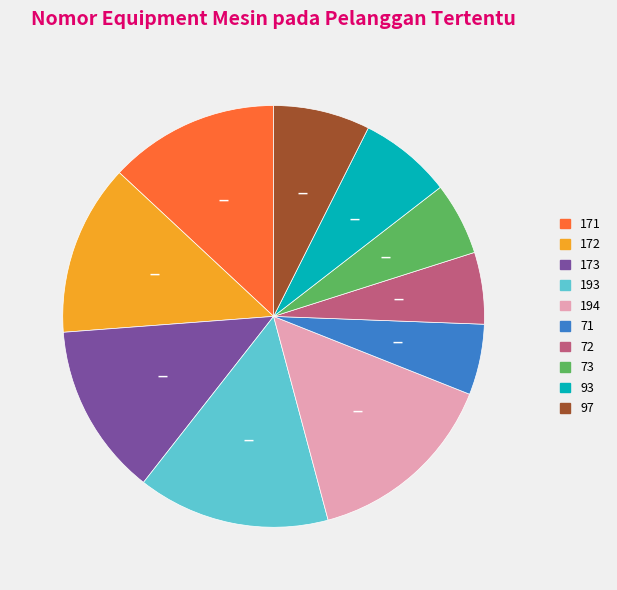

What is the ratio of the value at 72 to the value at 97?

0.7